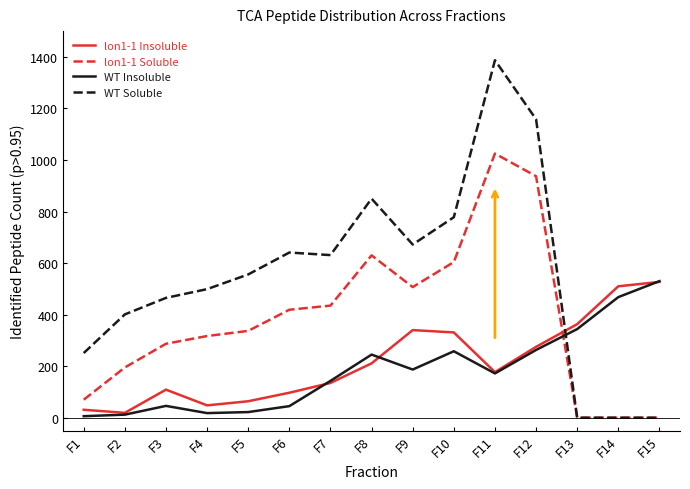

Is the value of lon1-1 Insoluble at F14 greater than the value of WT Soluble at F11?

No